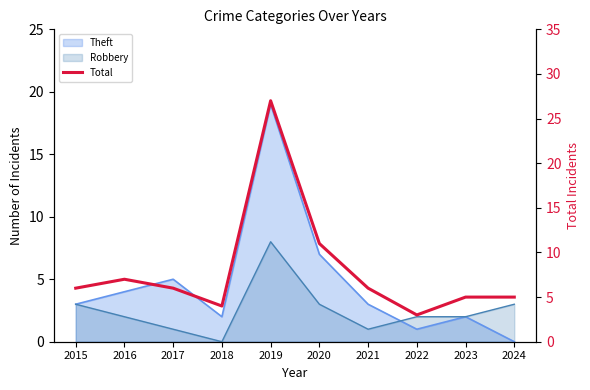

Does the chart display data point markers on the line(s)?

No